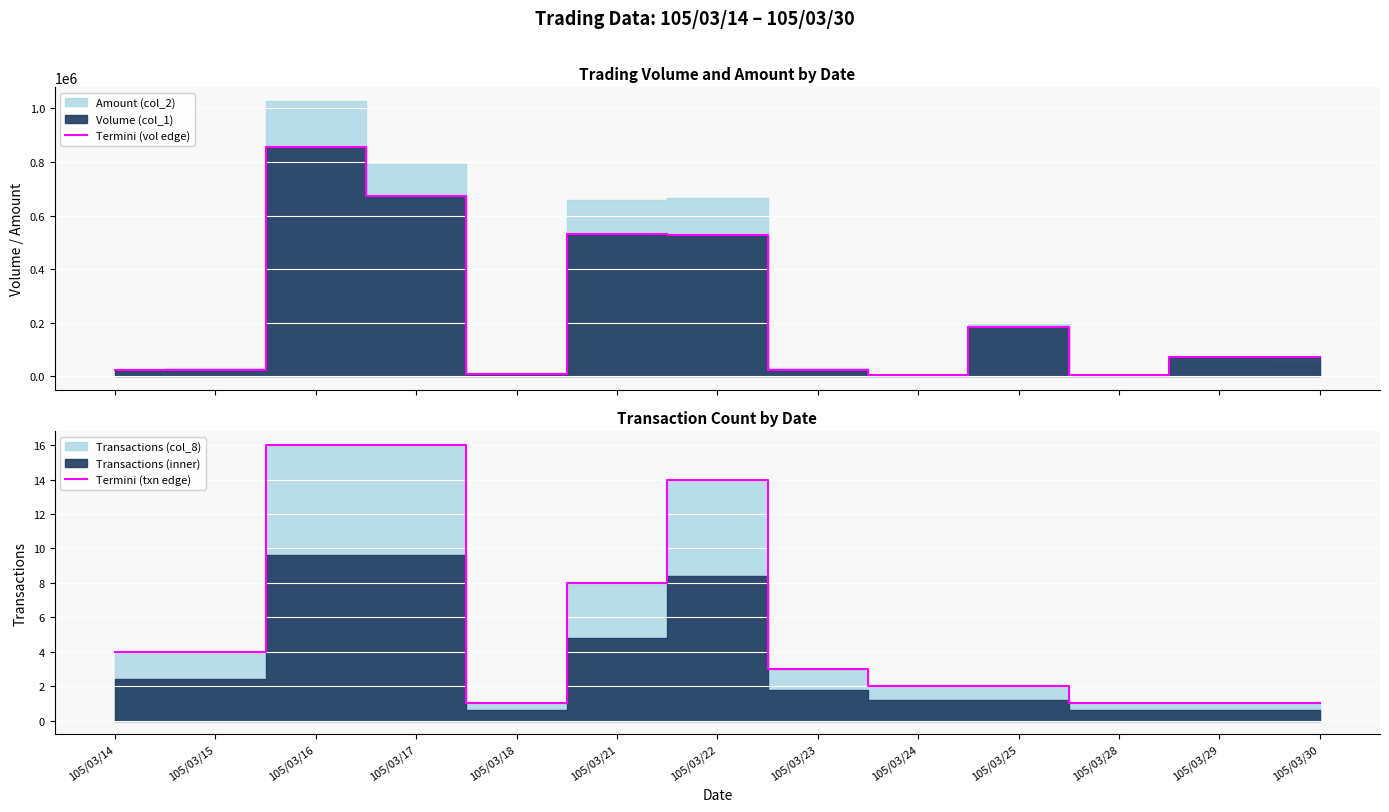

True or false: Termini (txn edge) and Termini (vol edge) intersect in this chart.

False